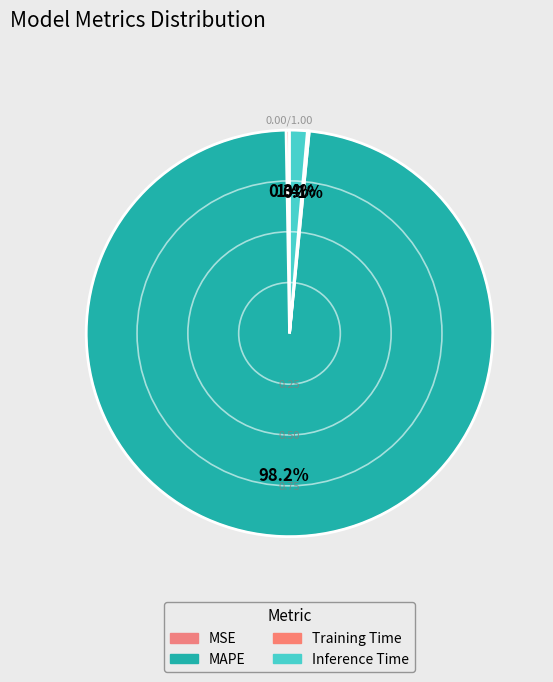

What is the majority slice?

MAPE